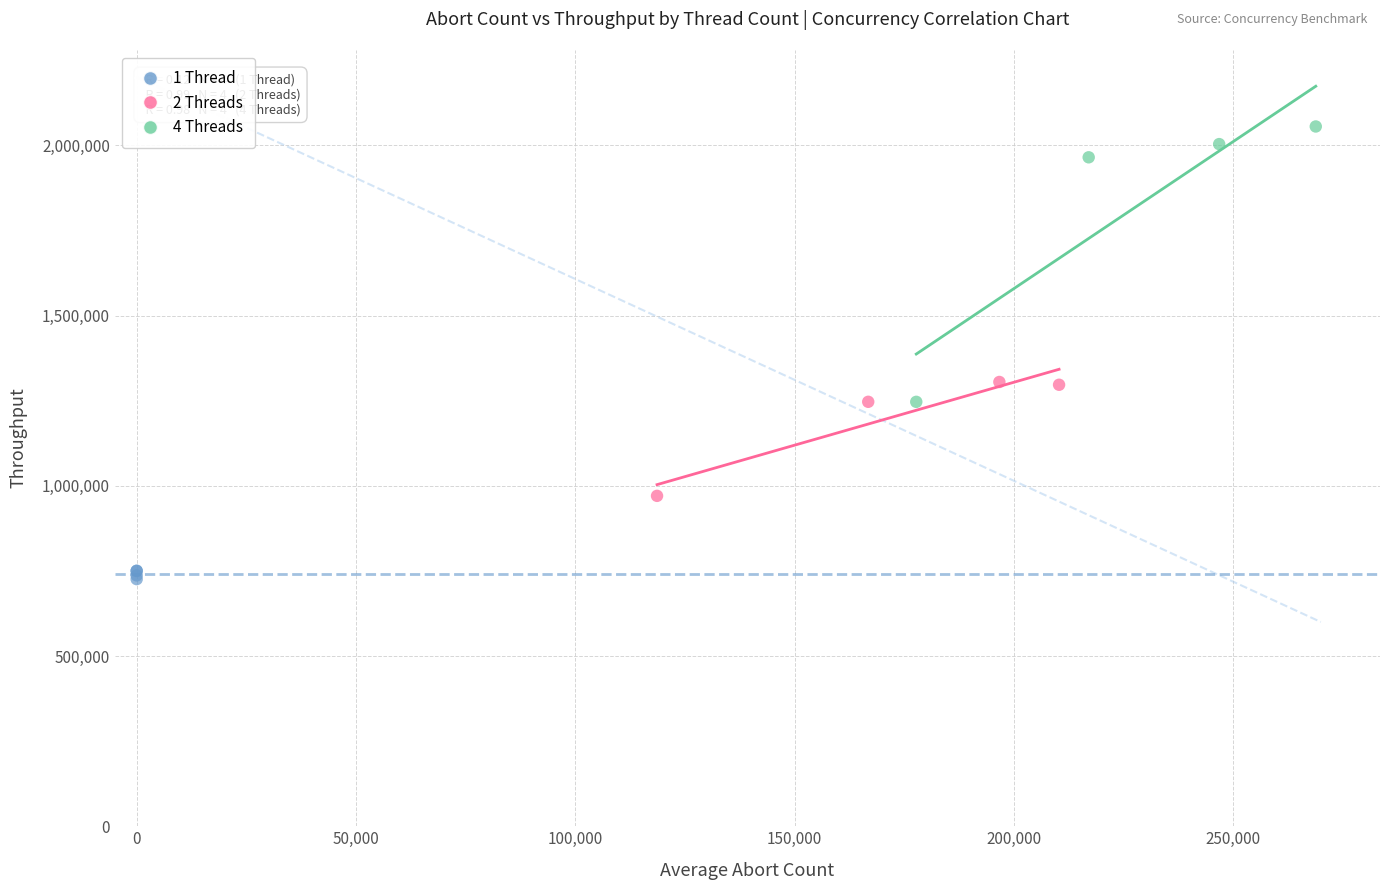

Which series reaches the maximum Y coordinate?

4 Threads